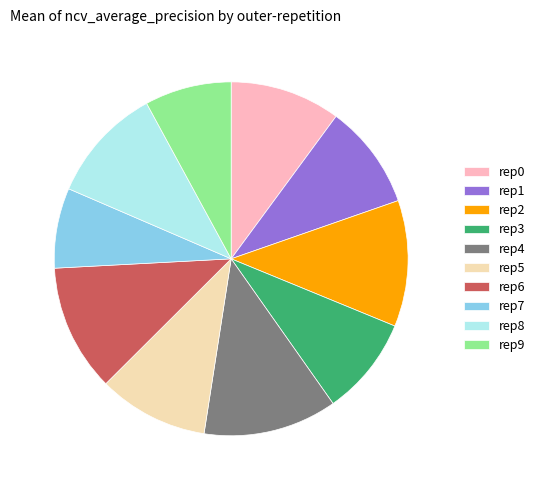

Is it true that rep1 is 10% of the pie?

True